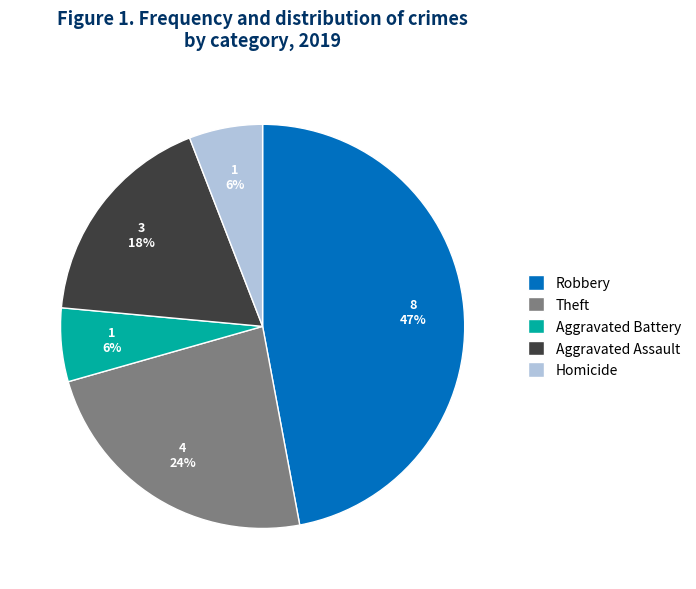

True or false: Theft accounts for 24% of the total.

True